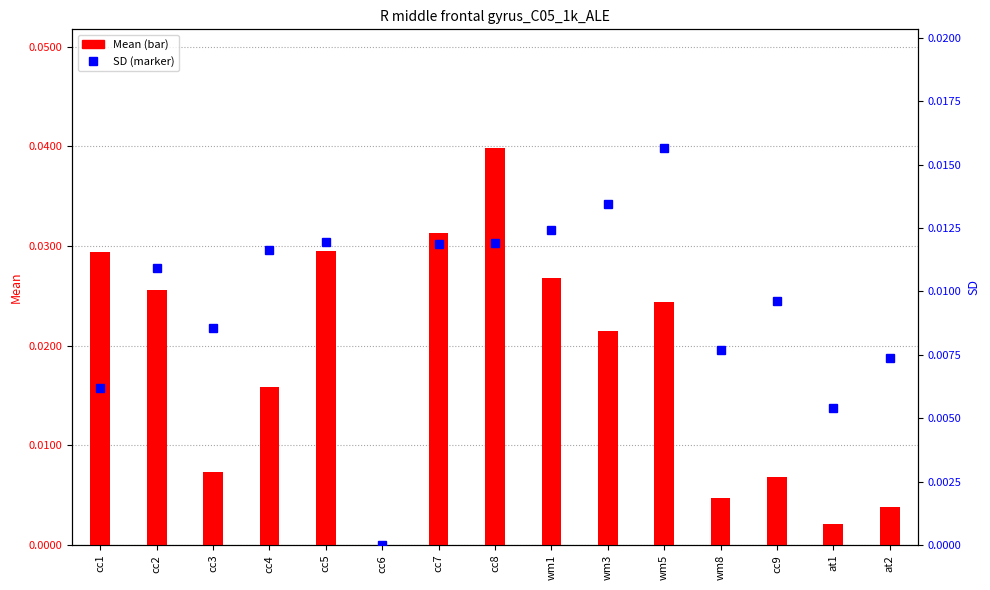

What are all the series names shown in the legend?

Mean, SD